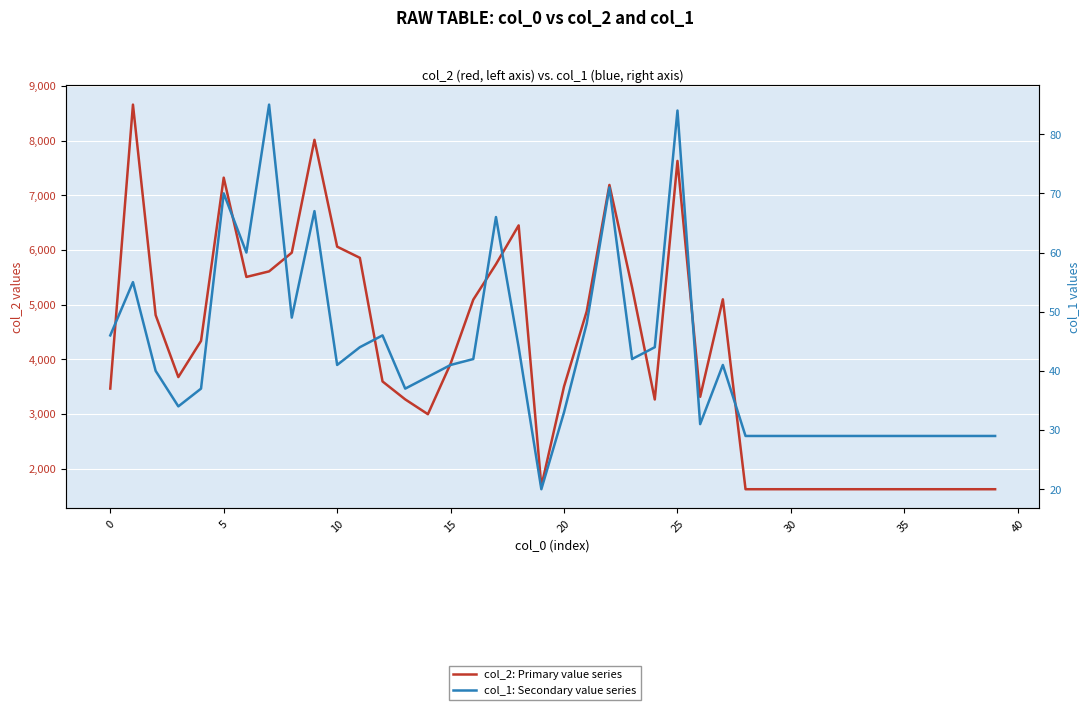

What is the difference between the second highest and second lowest values in the col_2: Primary value series series?

6390